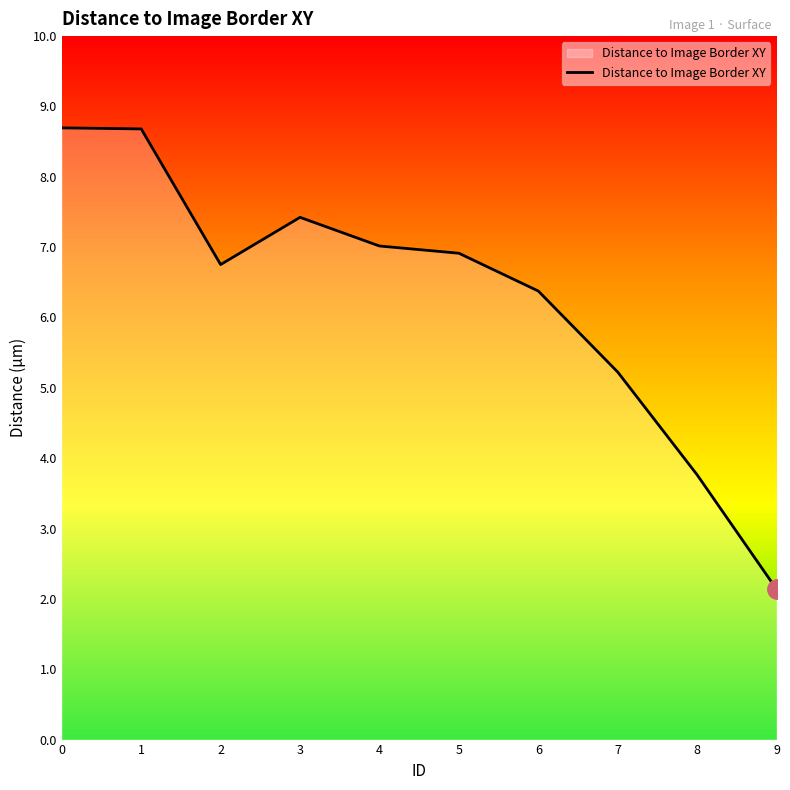

What is the difference between the maximum and minimum values?

6.6